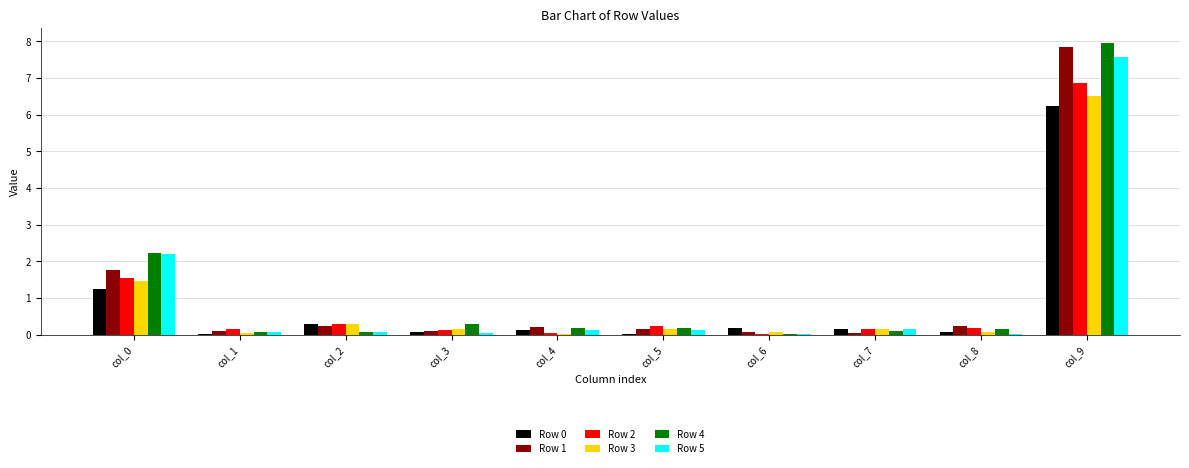

What is the maximum value for Row 1?

7.9